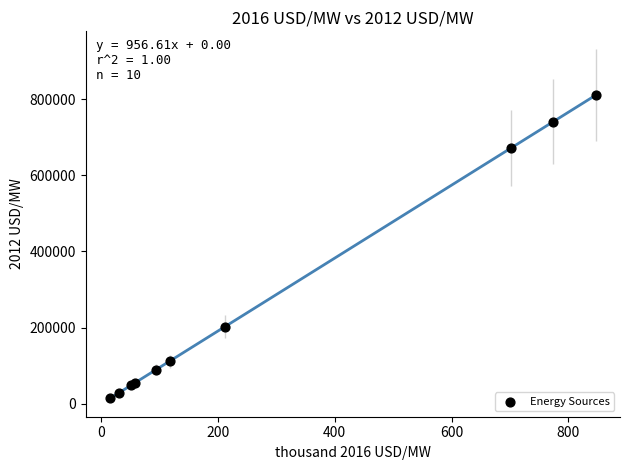

What Y value in the scatter plot is closest to 412300?

202802.1